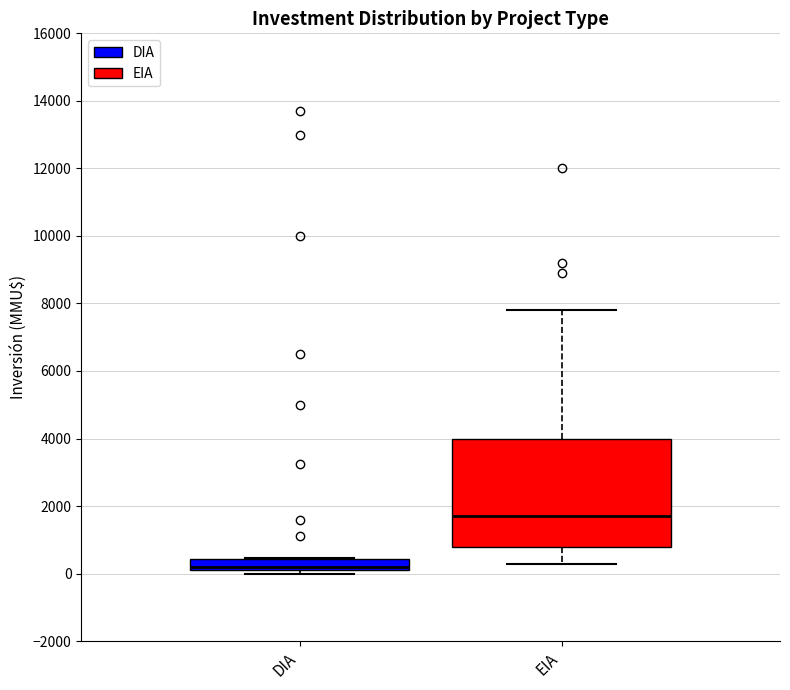

Reading left to right, transcribe this box plot: for each box, give where its median line is, the range the box spans, and where its two whiskers end, as read against the y-axis. The values are not printed on the chart, so give them approximately, as read against the axis.

DIA: median 200 (just above the box's lower edge), box 200 to 400, whiskers 0 to 400
EIA: median 1800, box 800 to 4000, whiskers 200 to 7800